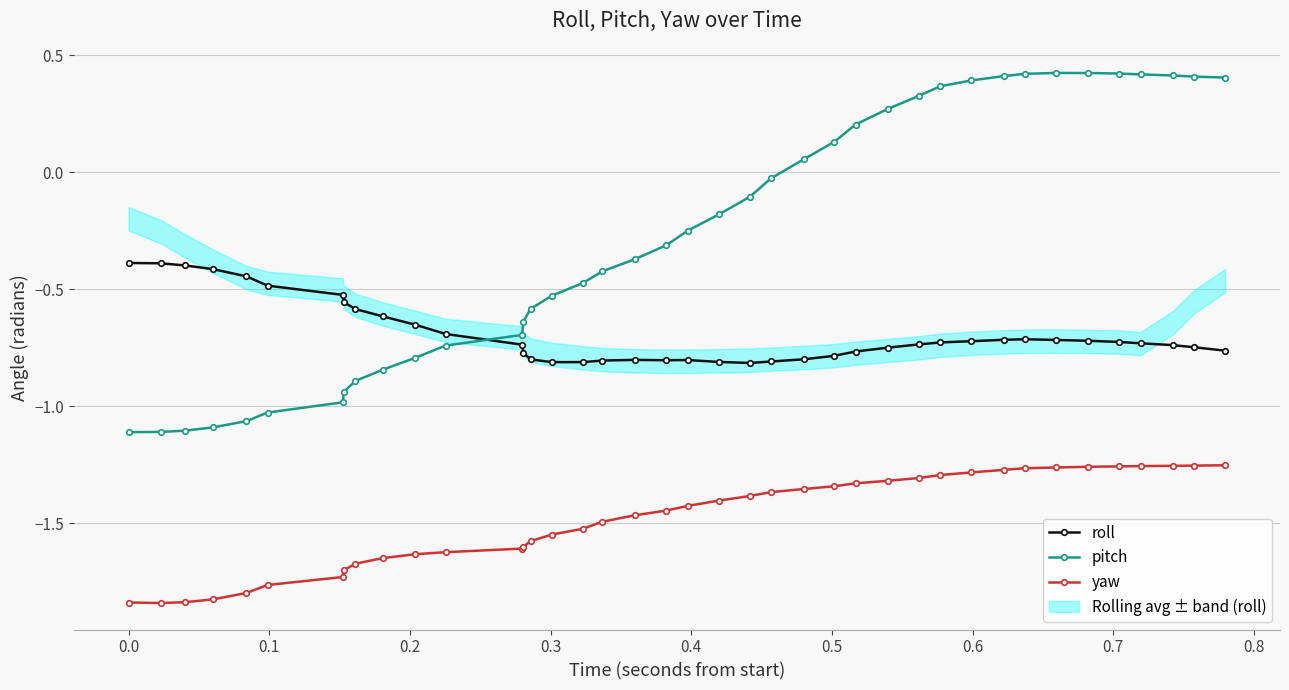

True or false: pitch and yaw intersect in this chart.

False